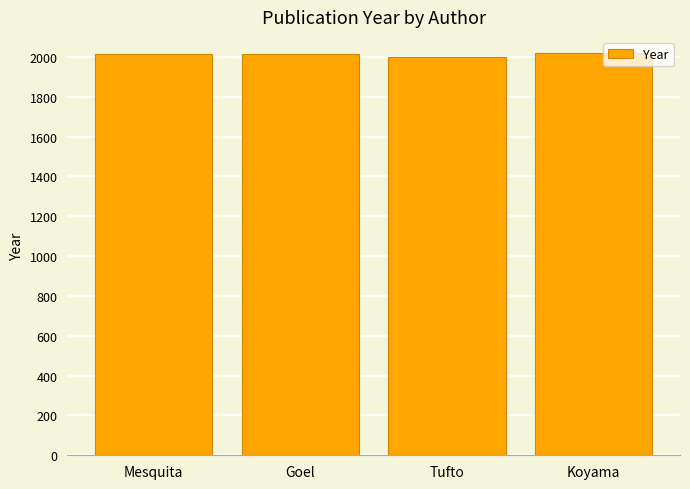

What is the greatest value displayed?

2017